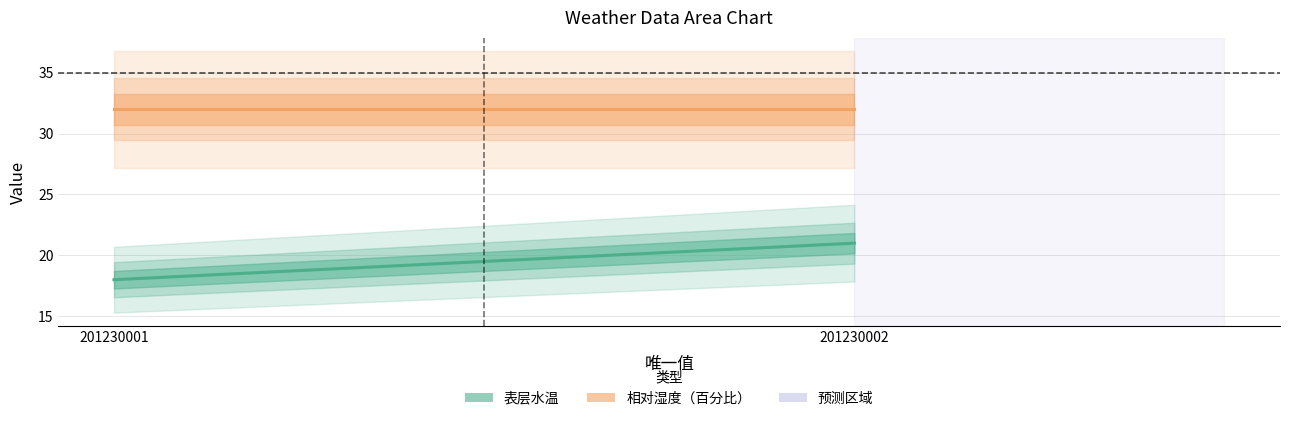

Rank the categories by 相对湿度（百分比） value from lowest to highest.

201230001, 201230002